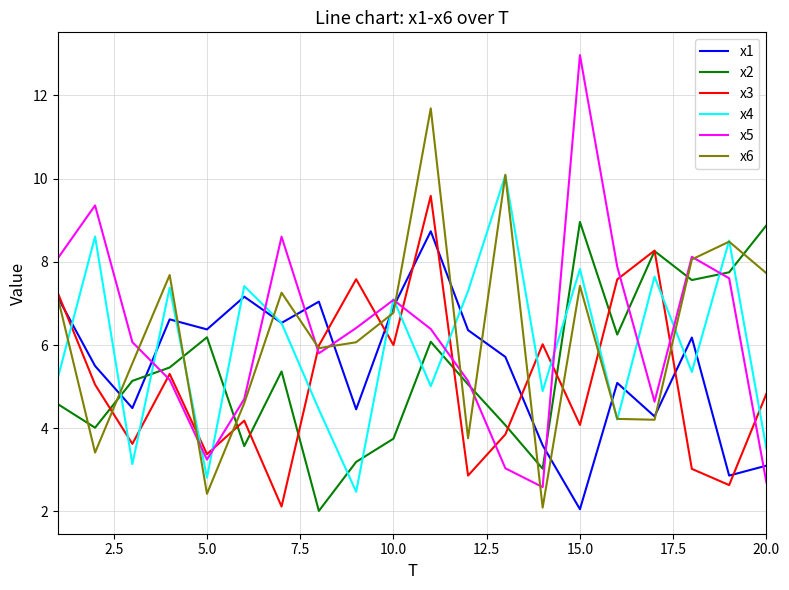

True or false: x2 and x6 cross at least once.

True